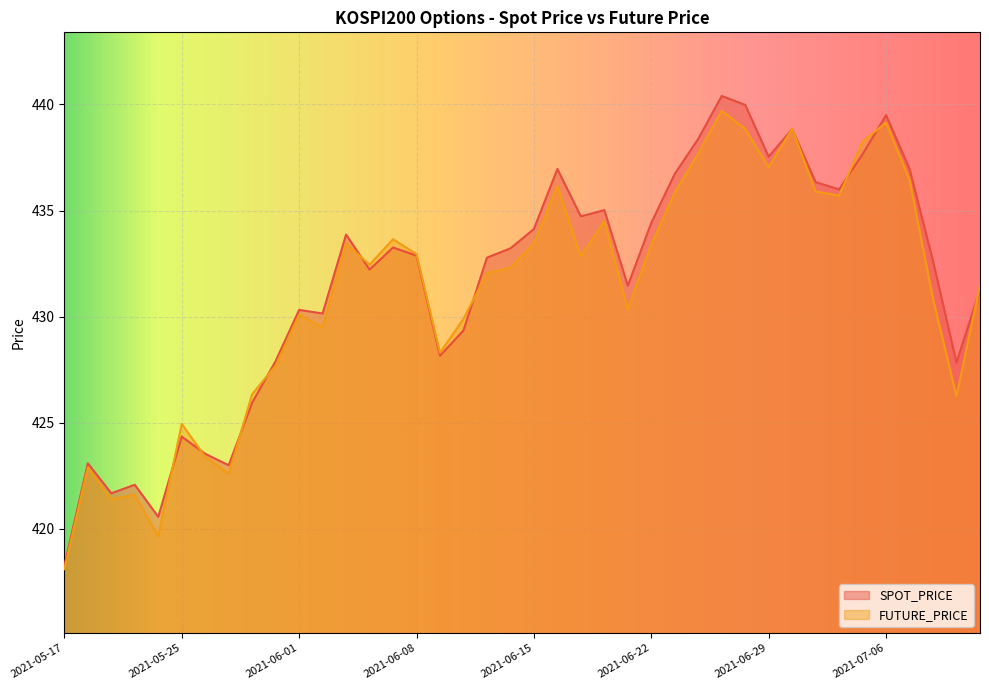

True or false: FUTURE_PRICE has more than 1 points higher than both neighbors.

True